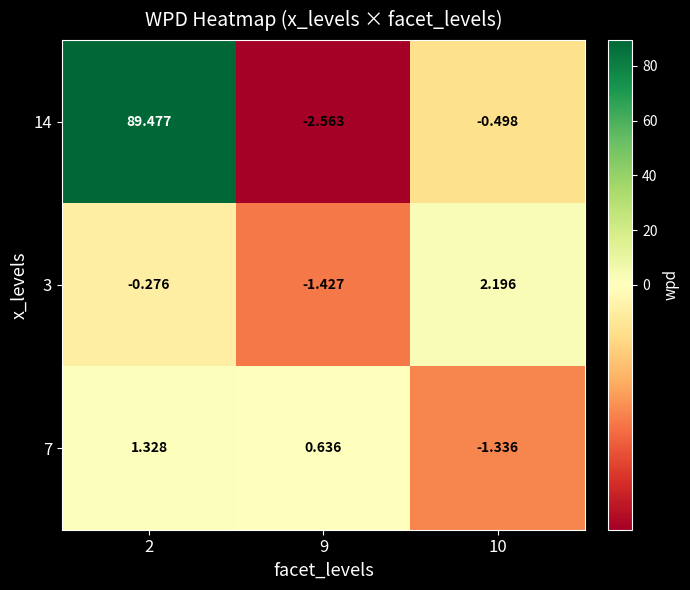

Is the value of 14 at 2 greater than the value of 7 at 9?

Yes